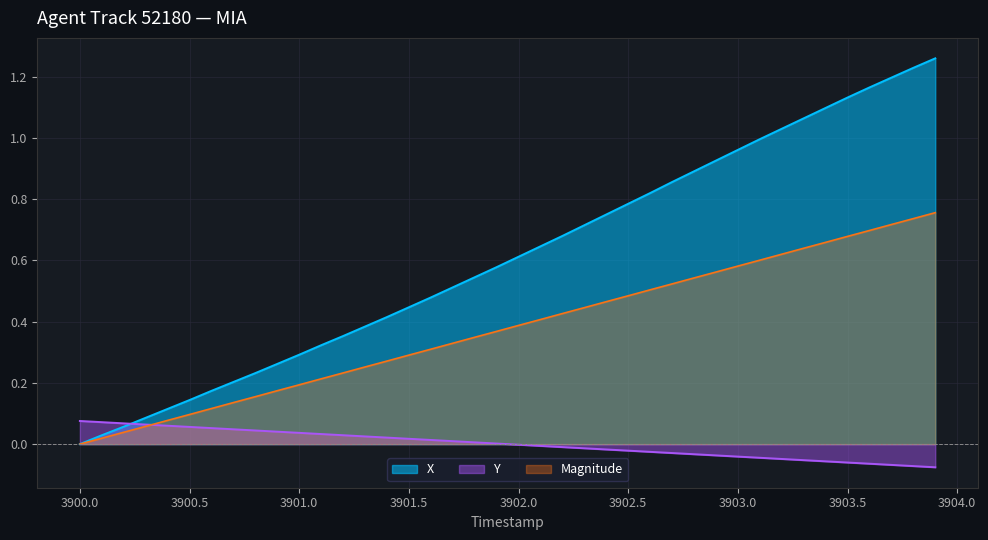

Which series has the largest total across all categories?

X